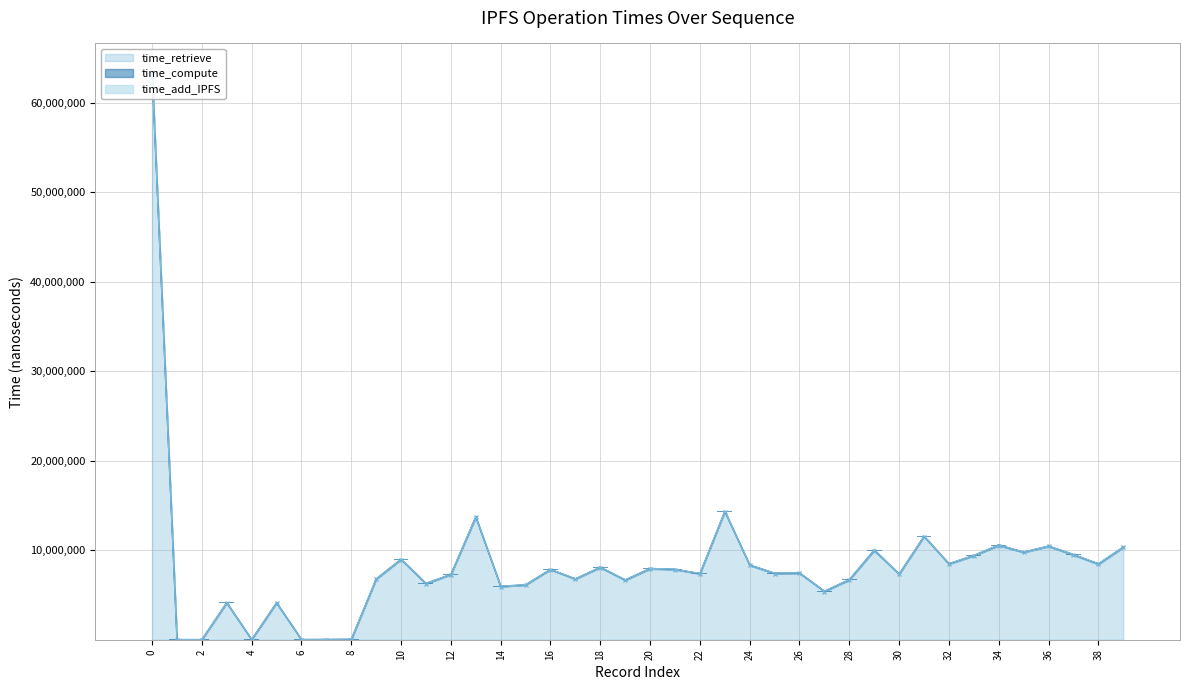

What is the highest value of the time_retrieve series?

63373205